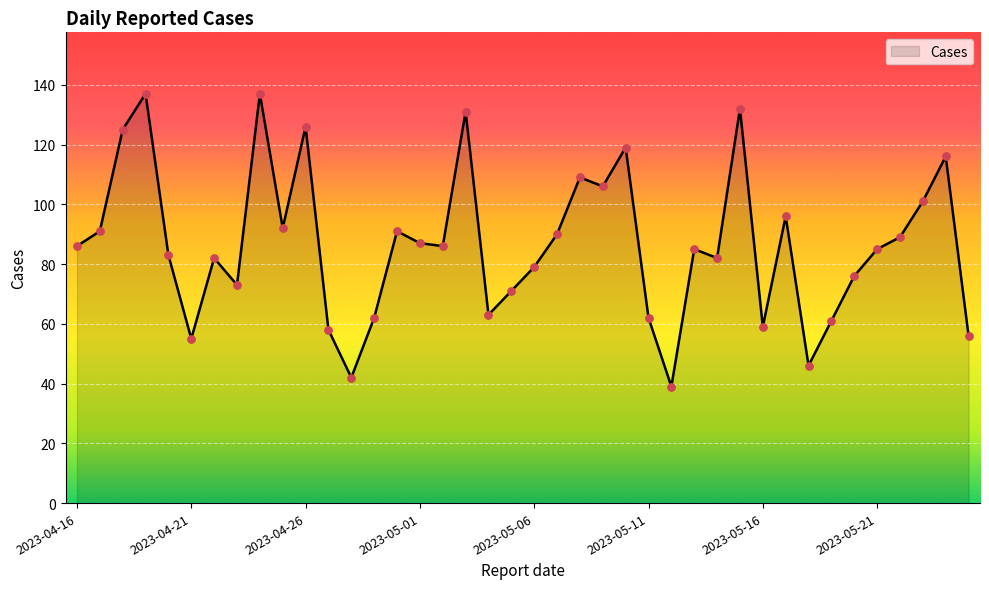

What is the difference between the maximum and minimum values?

98